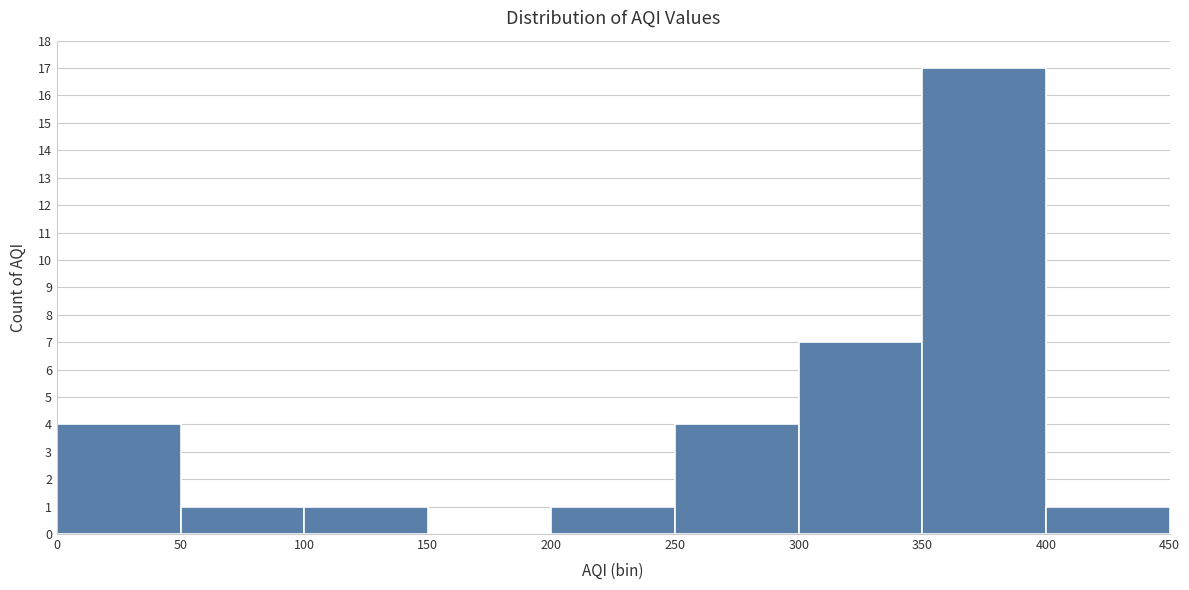

Reading left to right, transcribe this chart: for each bar, give the range it covers on the x-axis and its height. The values are not printed on the chart, so give them approximately, as read against the axis.

0 to 50: 4
50 to 100: 1
100 to 150: 1
150 to 200: 0
200 to 250: 1
250 to 300: 4
300 to 350: 7
350 to 400: 17
400 to 450: 1